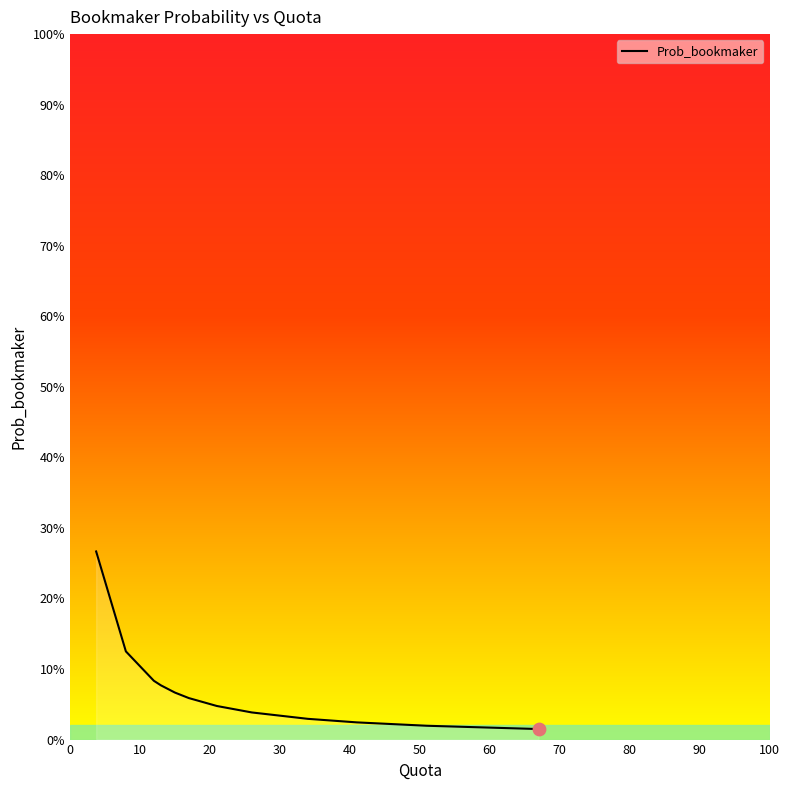

What is the change in value from 0 to 10?

-0.1